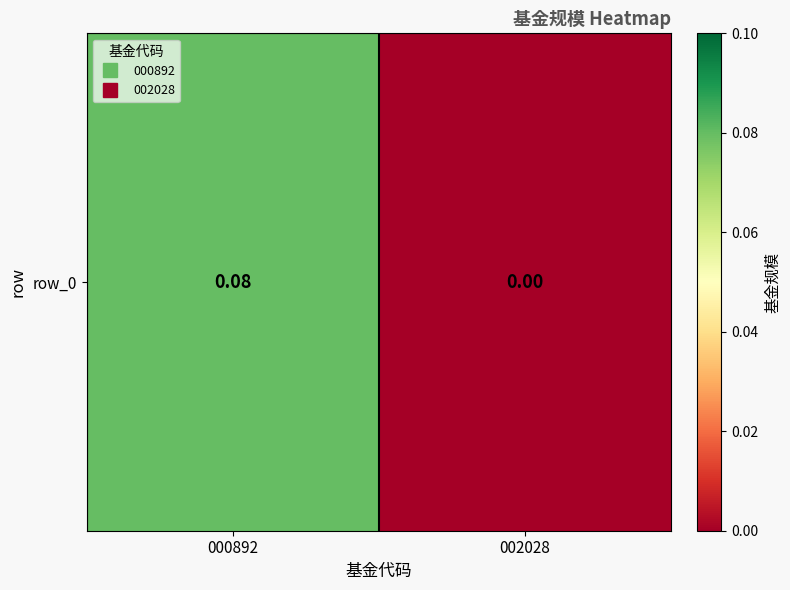

The value at 002028 is 0.0. True or false?

True